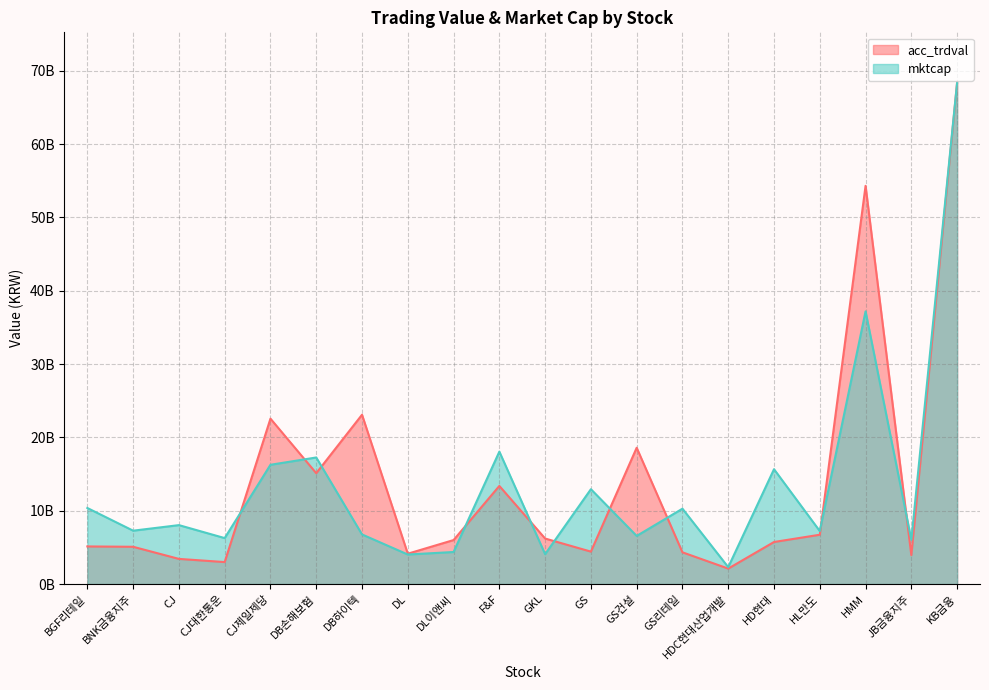

Does the chart have visible grid lines?

Yes